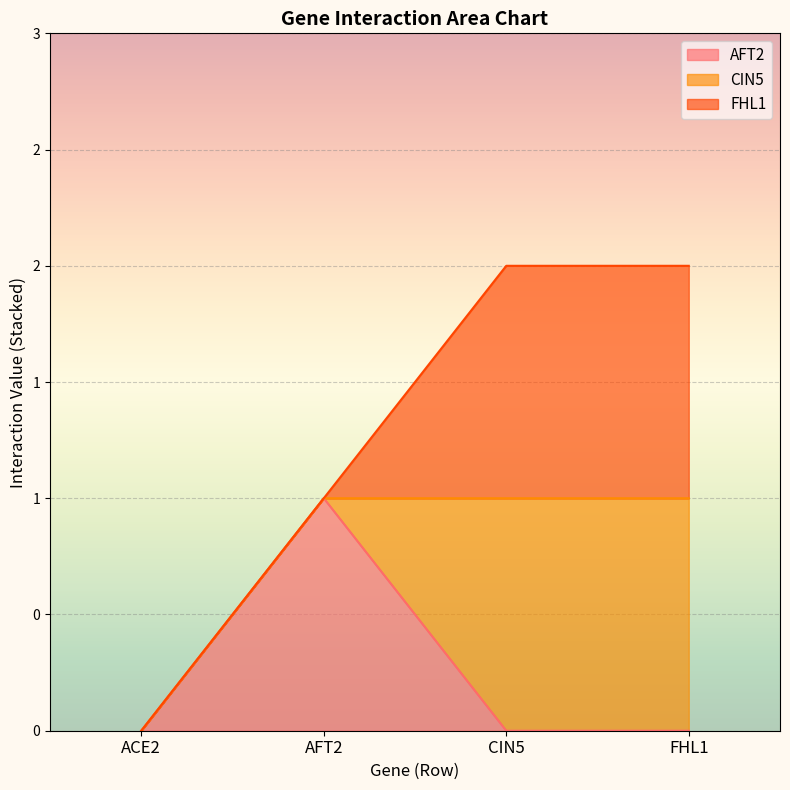

Reading right to left, transcribe all the data shown in this chart.

AFT2: FHL1=0	CIN5=0	AFT2=1	ACE2=0
CIN5: FHL1=1	CIN5=1	AFT2=0	ACE2=0
FHL1: FHL1=1	CIN5=1	AFT2=0	ACE2=0